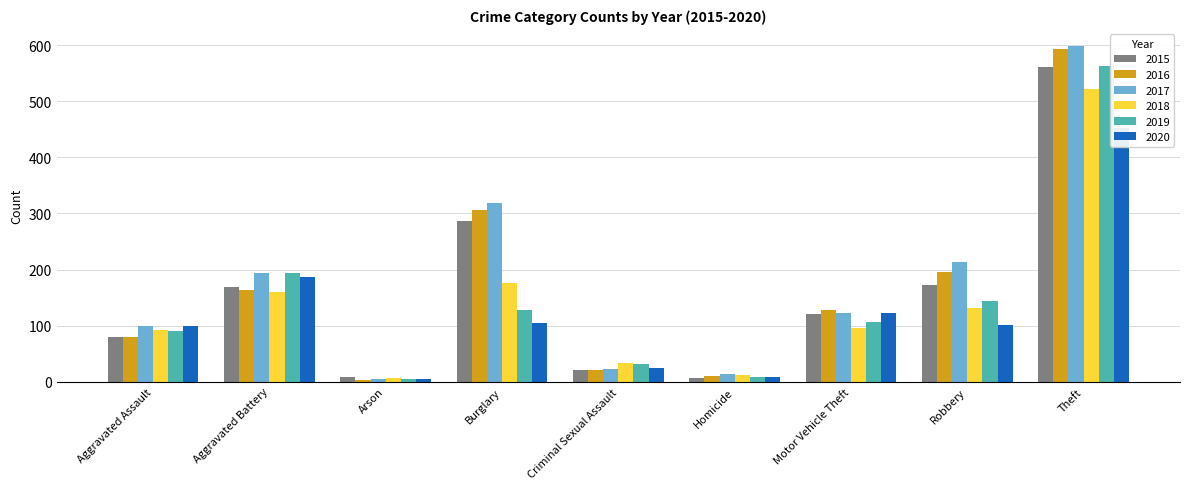

Does the chart contain stacked bars?

No